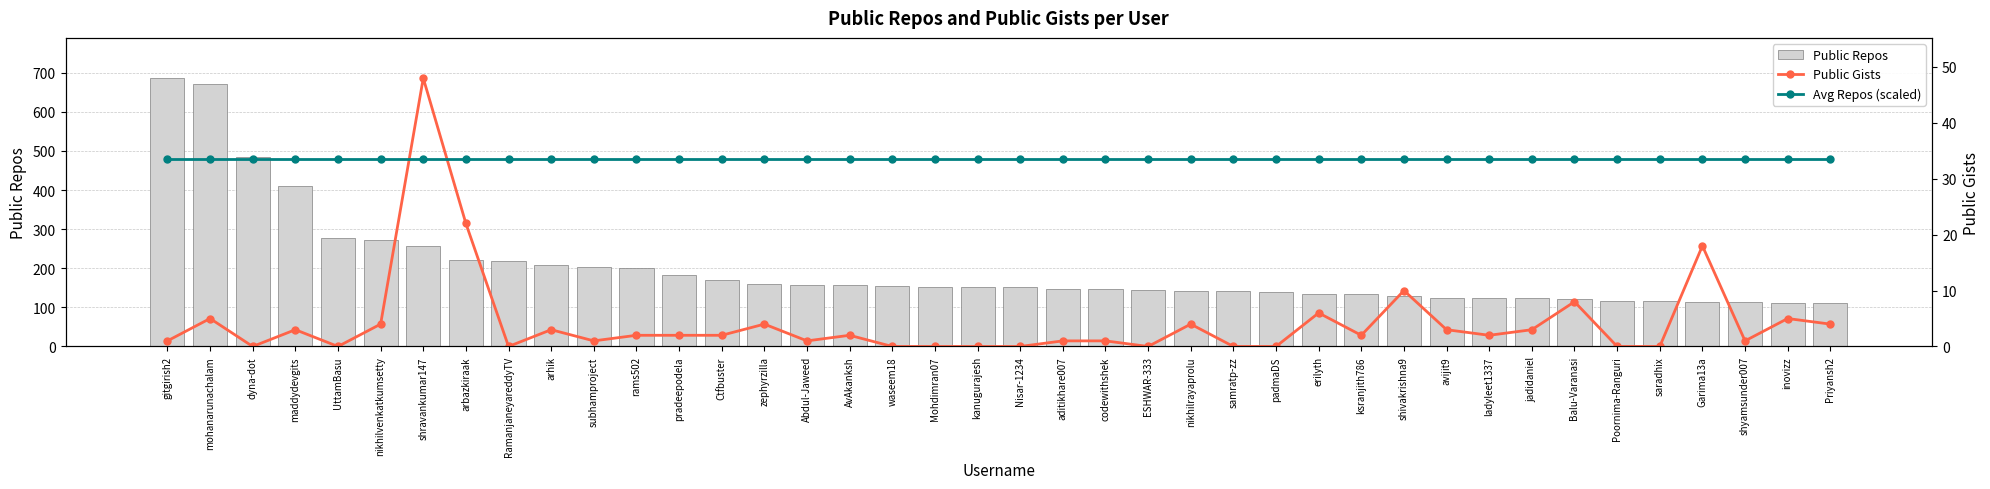

Which has a higher value, gitgirish2 or jadidaniel?

gitgirish2